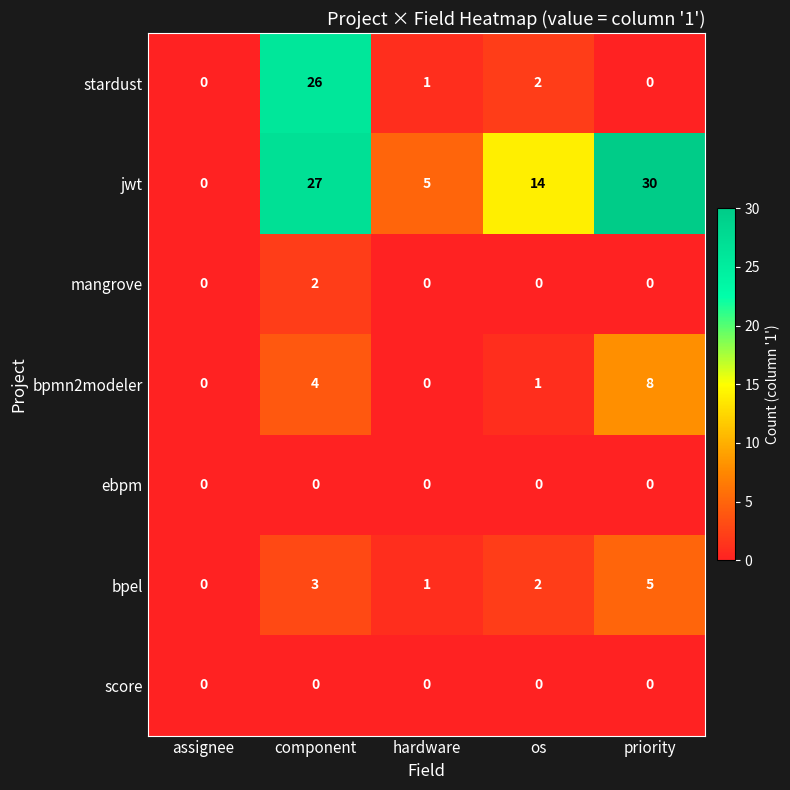

At which category is the sum across all series the highest?

component